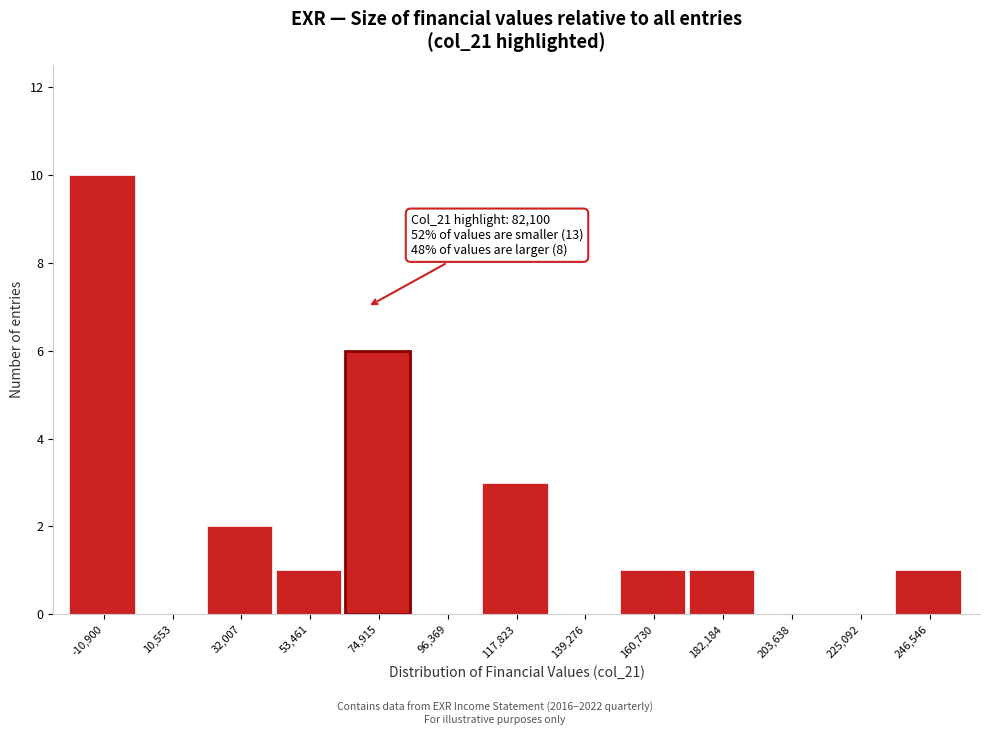

Reading left to right, list all the values displayed in this chart.

-10,900=10	10,553=0	32,007=2	53,461=1	74,915=6	96,369=0	117,823=3	139,276=0	160,730=1	182,184=1	203,638=0	225,092=0	246,546=1